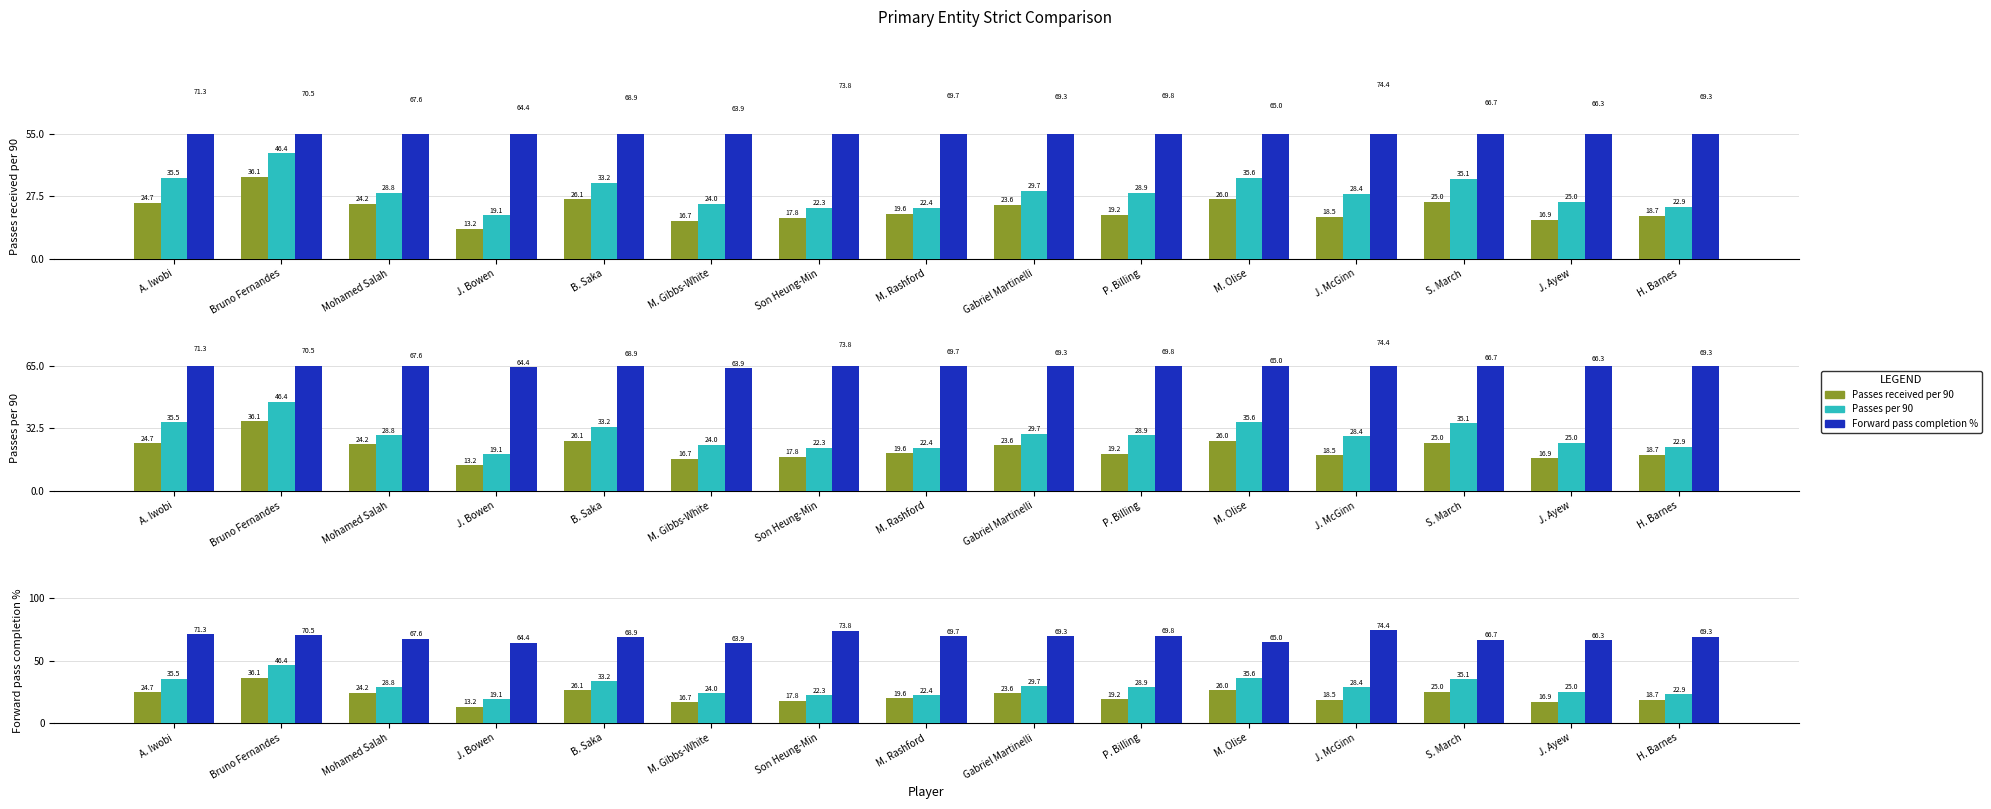

Are the bars horizontal?

No